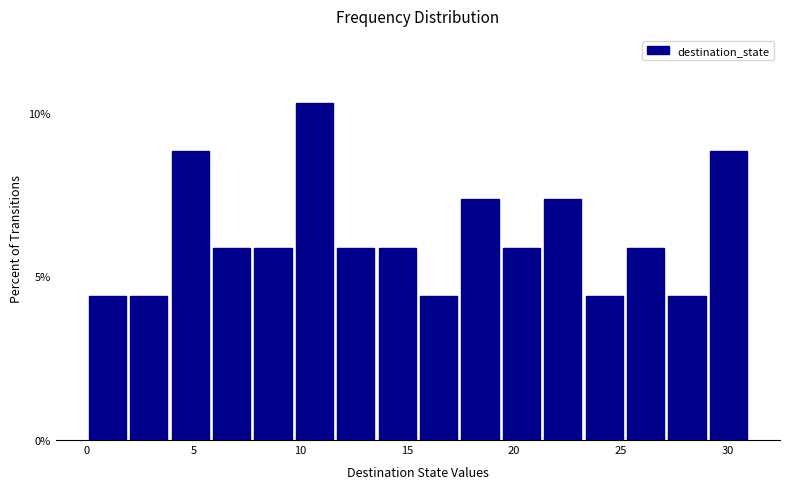

Around what value on the x-axis is the tallest bar? Give the approximate position of its centre, as read against the axis.

10.5